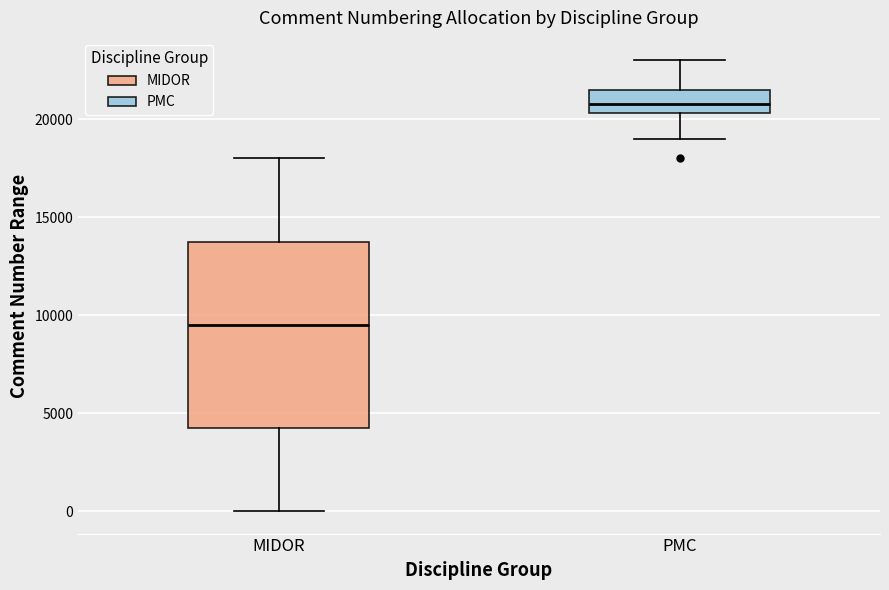

Where does the median line of the box for PMC sit on the y-axis? The values are not printed on the chart, so give them approximately, as read against the axis.

21000